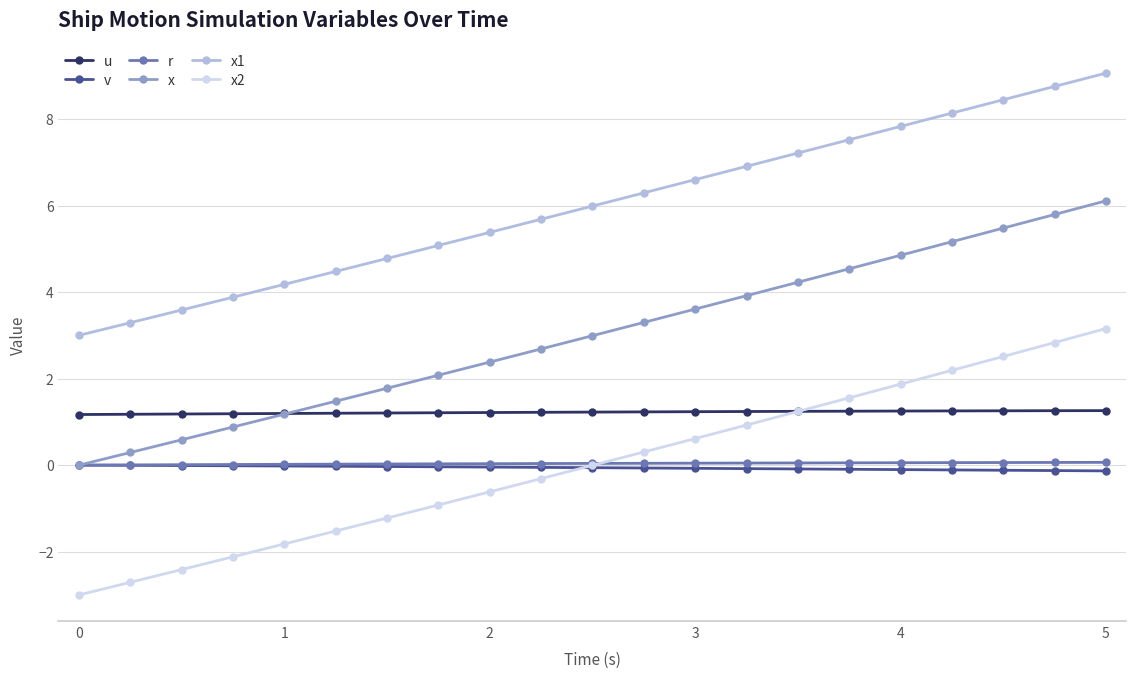

True or false: x1 and x cross at least once.

False